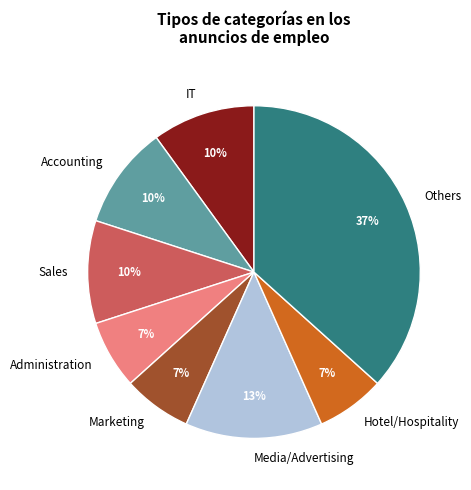

To the nearest percent, what is the difference between the Others and Accounting slice percentages?

27%